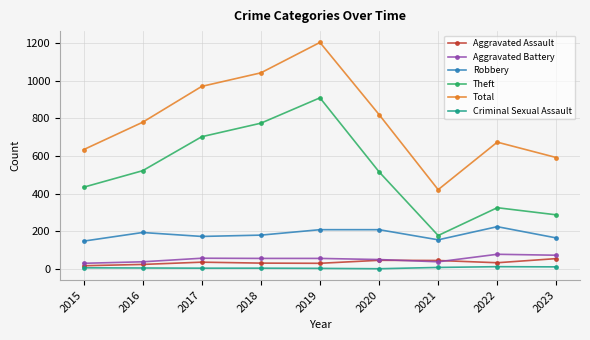

How many values in the Aggravated Assault series are below 32?

4